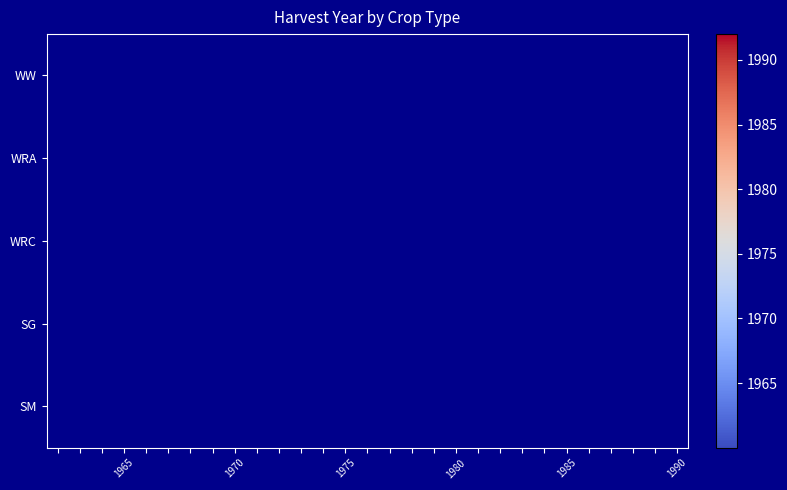

Count the number of categories in the chart.

29